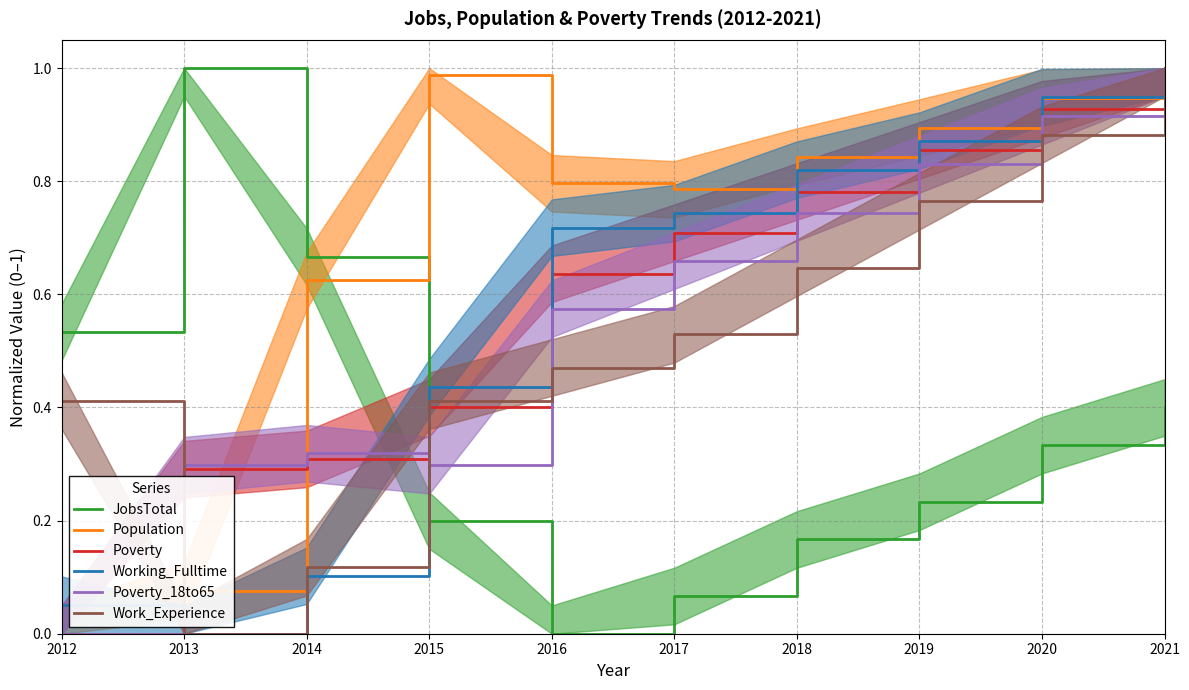

How many data points does each series have?

10